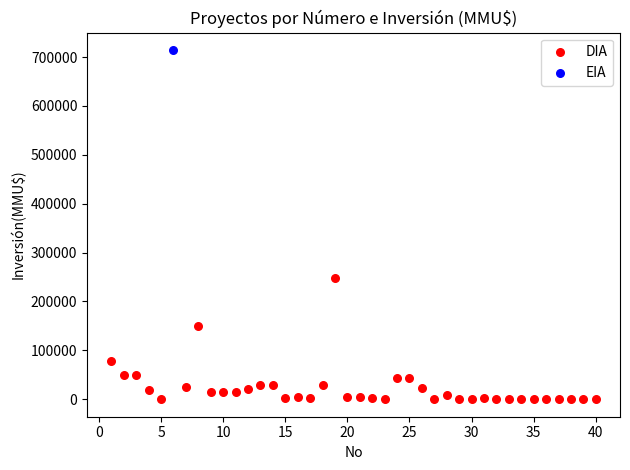

What are all the series names shown in the legend?

DIA, EIA